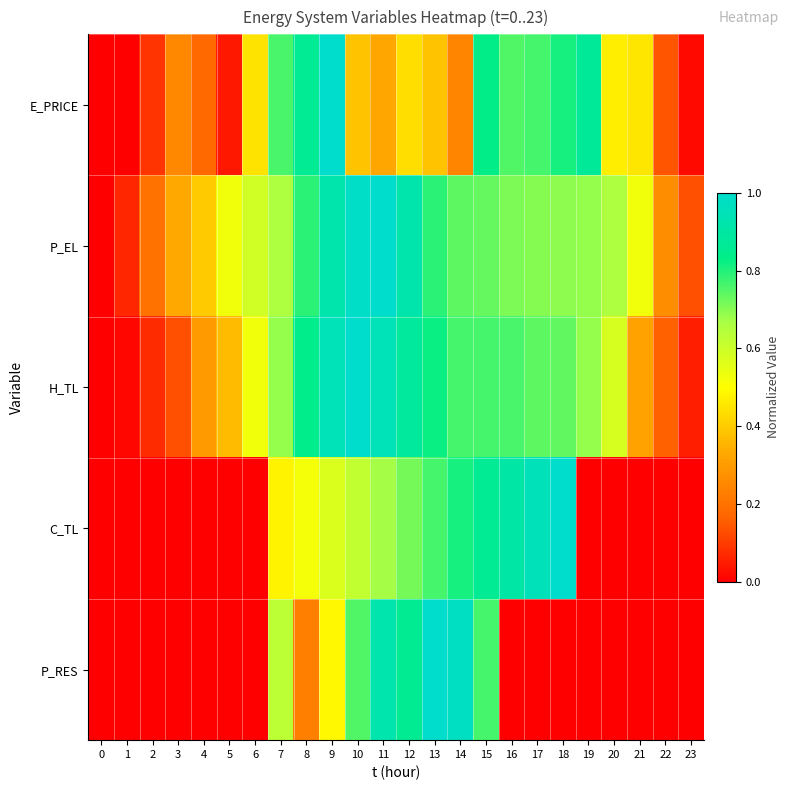

Which series has the widest spread of values?

E_PRICE